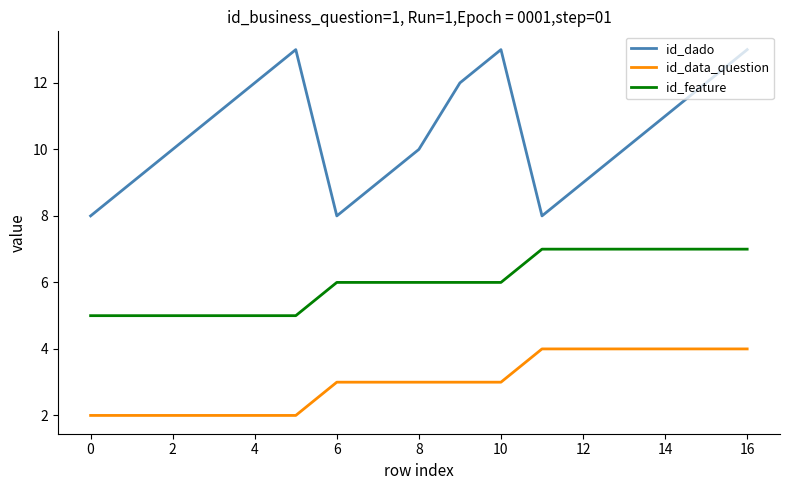

True or false: id_dado and id_data_question intersect in this chart.

False